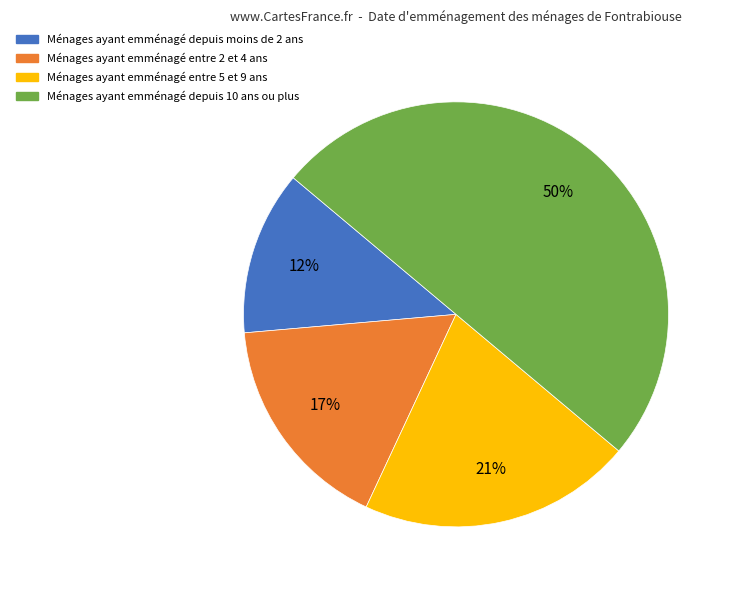

Rank the categories by value from highest to lowest.

Ménages ayant emménagé depuis 10 ans ou plus, Ménages ayant emménagé entre 5 et 9 ans, Ménages ayant emménagé entre 2 et 4 ans, Ménages ayant emménagé depuis moins de 2 ans